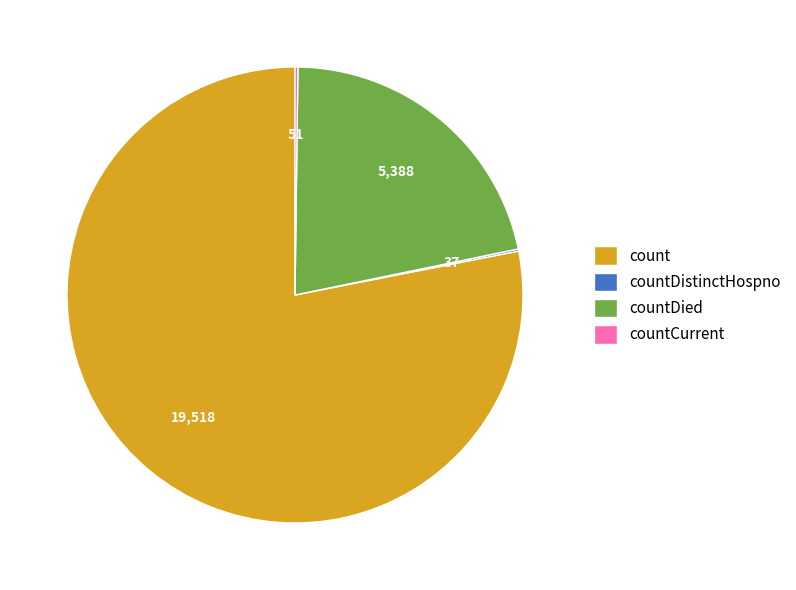

Does count account for over 50% of the chart?

Yes